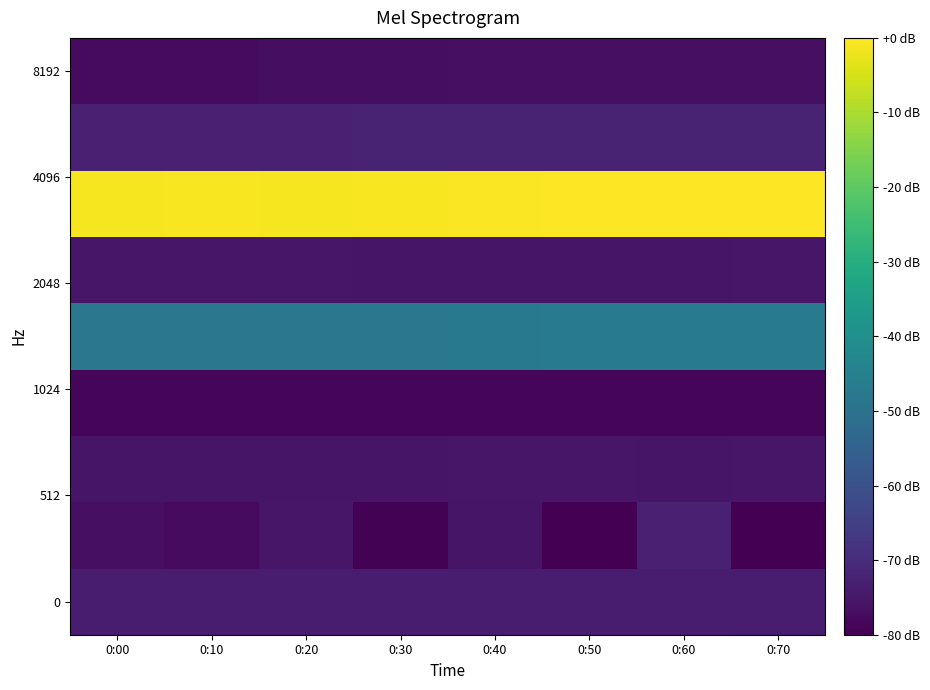

Which category has the highest value across all series?

0:70